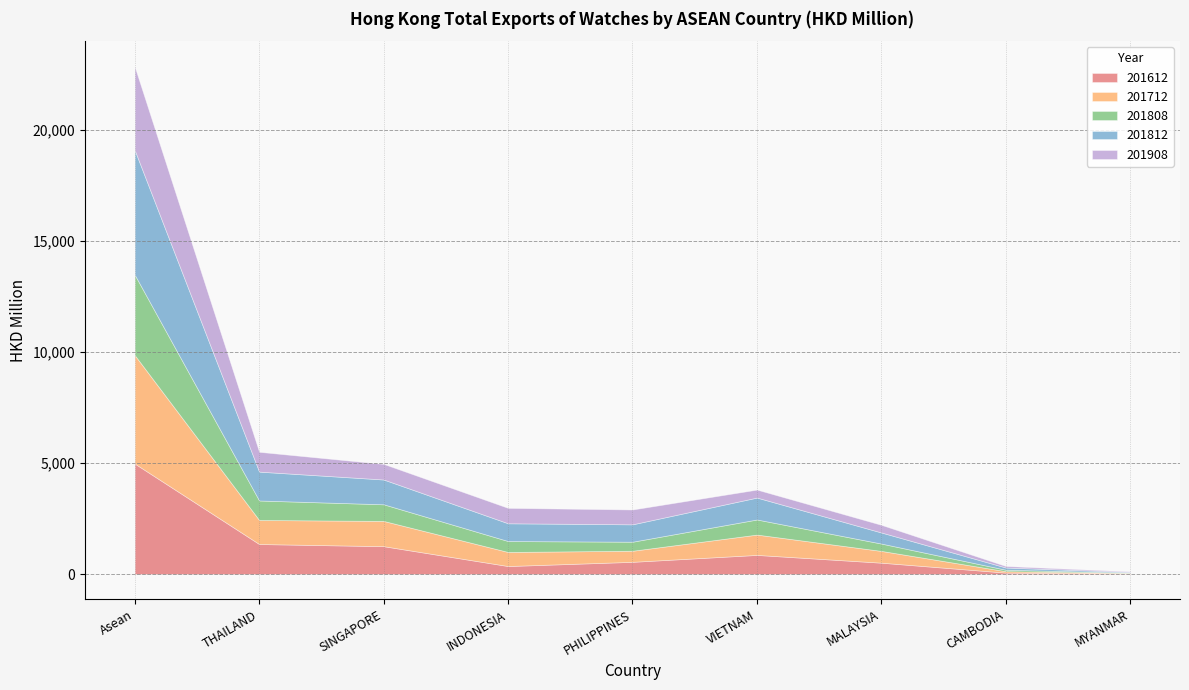

What is the value of the 201908 point at the 2nd from the left?

891.6